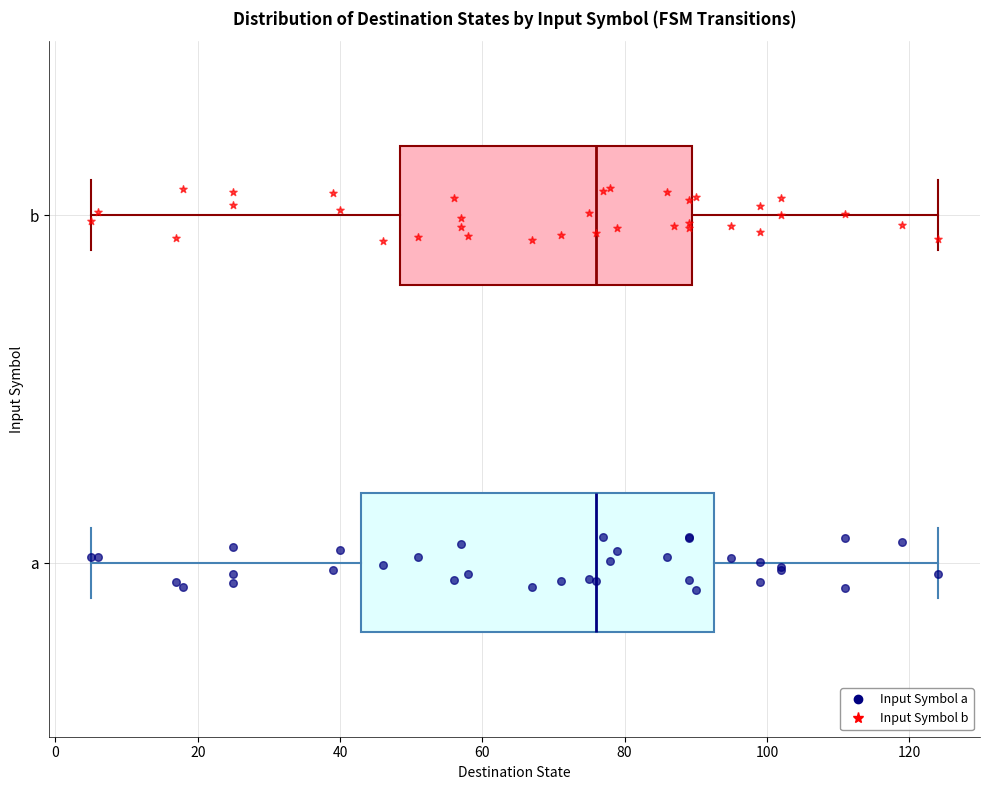

Where is the right edge of the box for a on the x-axis? The values are not printed on the chart, so give them approximately, as read against the axis.

92